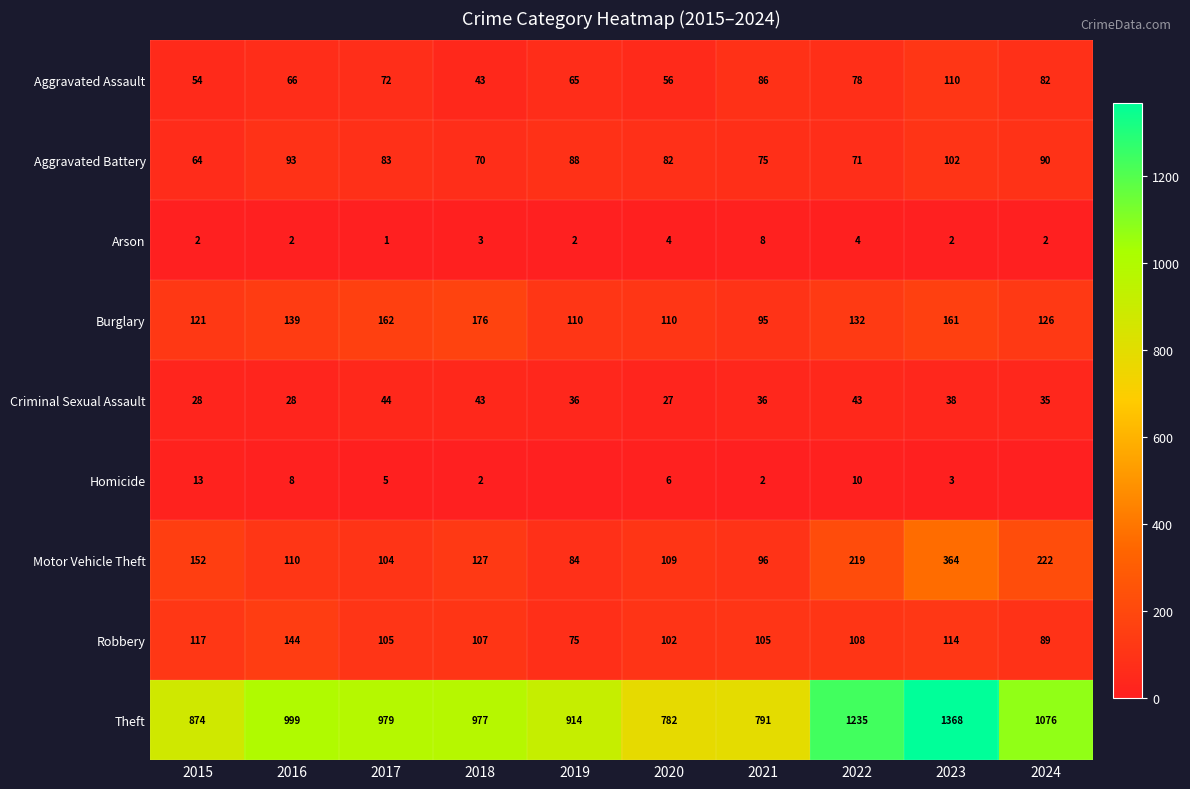

Where is Robbery nearest to the value 109?

2022